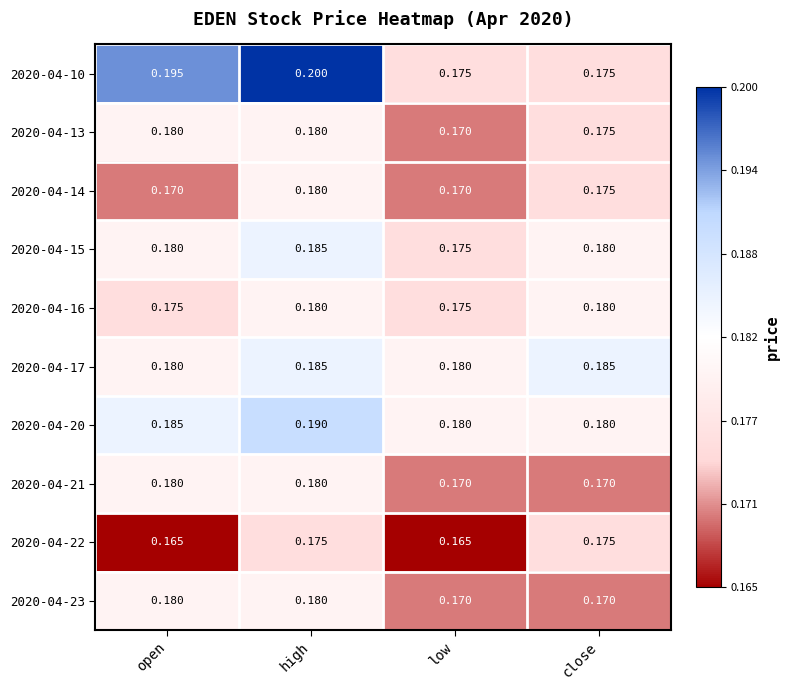

Which category has the highest value across all series?

high